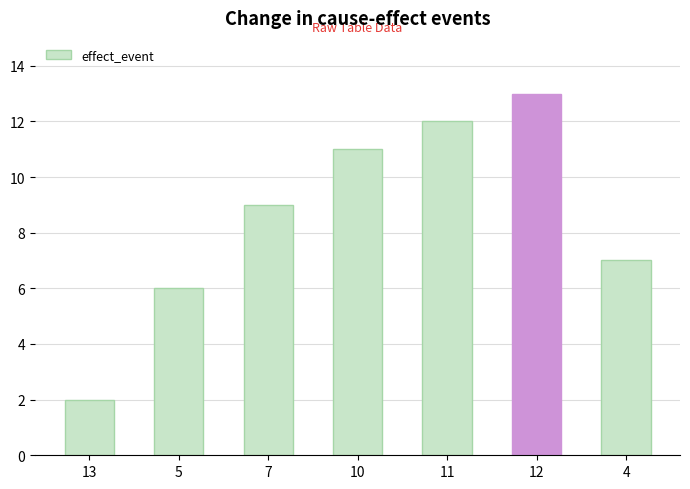

At which label is the value closest to 7?

4